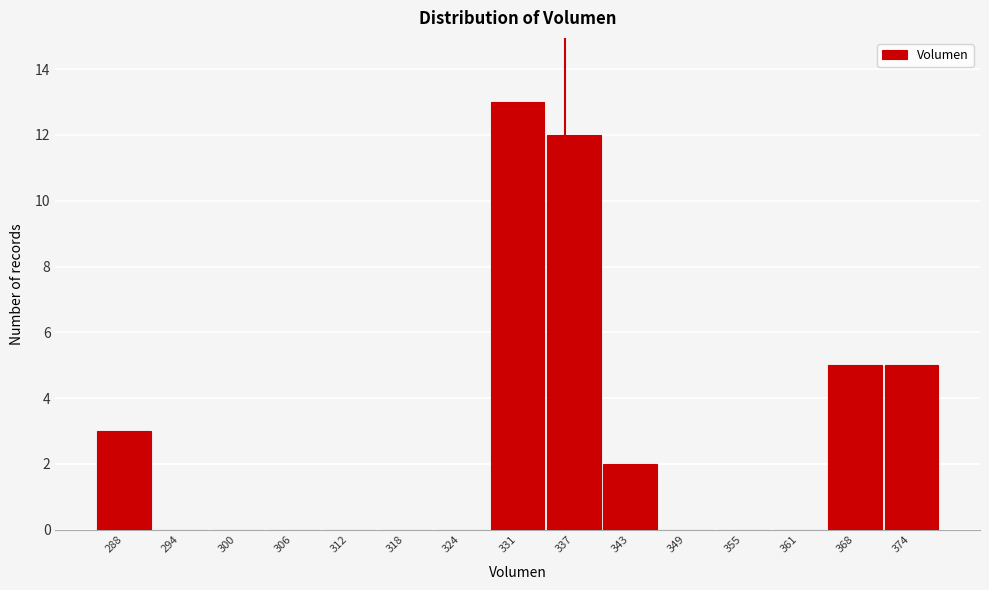

Reading left to right, what are all the values shown in this chart?

288=3	294=0	300=0	306=0	312=0	318=0	324=0	331=13	337=12	343=2	349=0	355=0	361=0	368=5	374=5